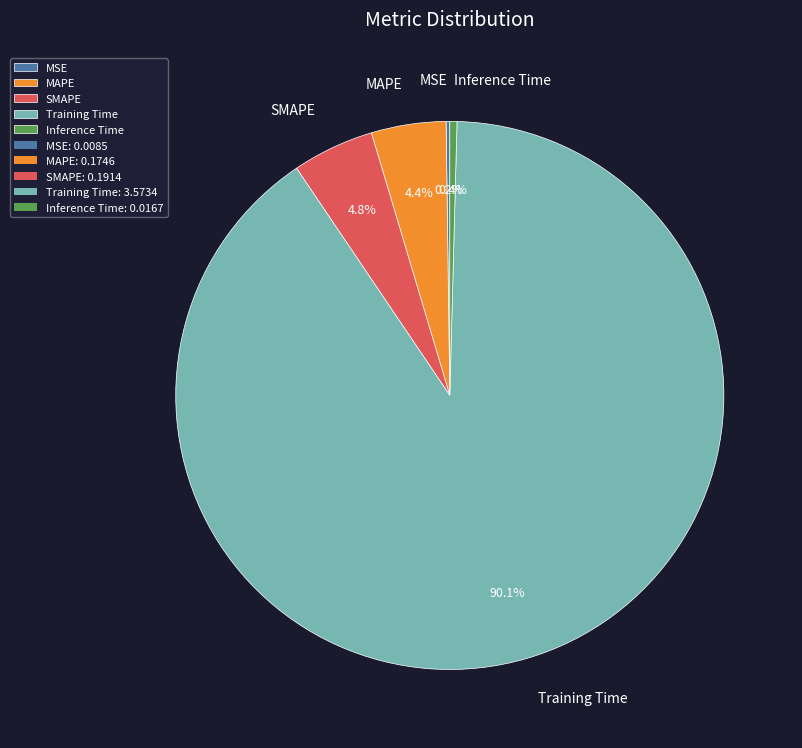

What percentage is the Training Time slice, to the nearest percent?

90%